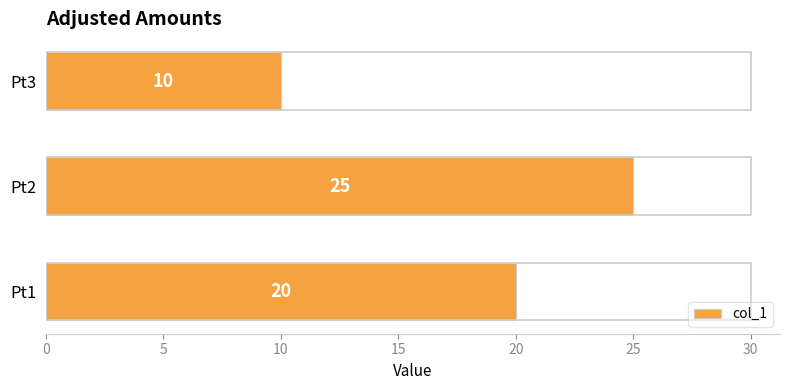

Reading bottom to top, transcribe all the data shown in this chart.

Pt1=20	Pt2=25	Pt3=10